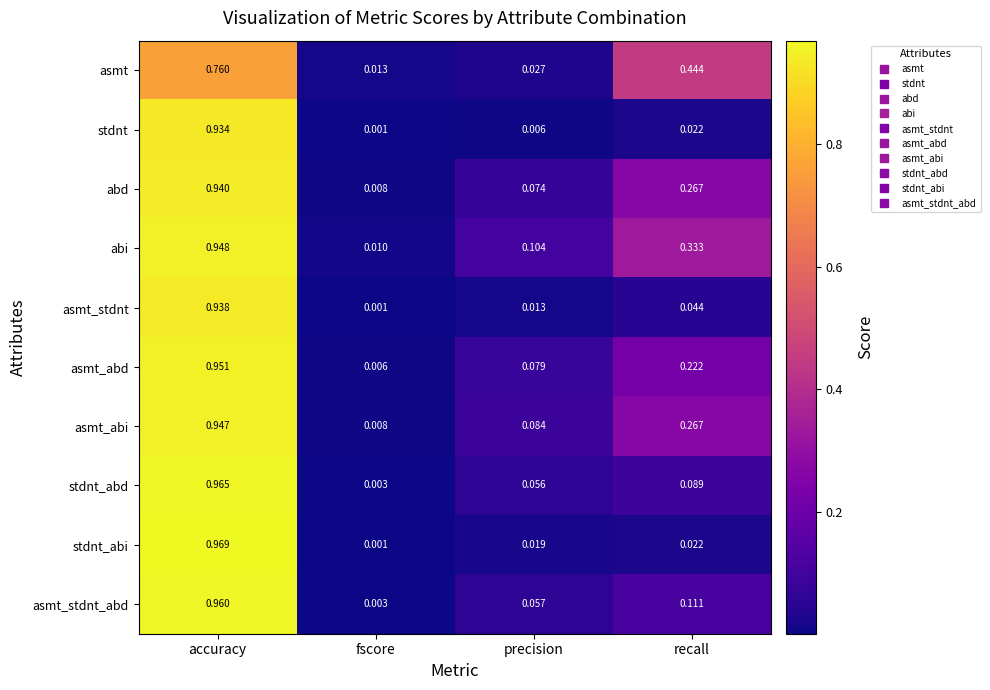

Between accuracy and fscore, which series saw the biggest shift?

stdnt_abi